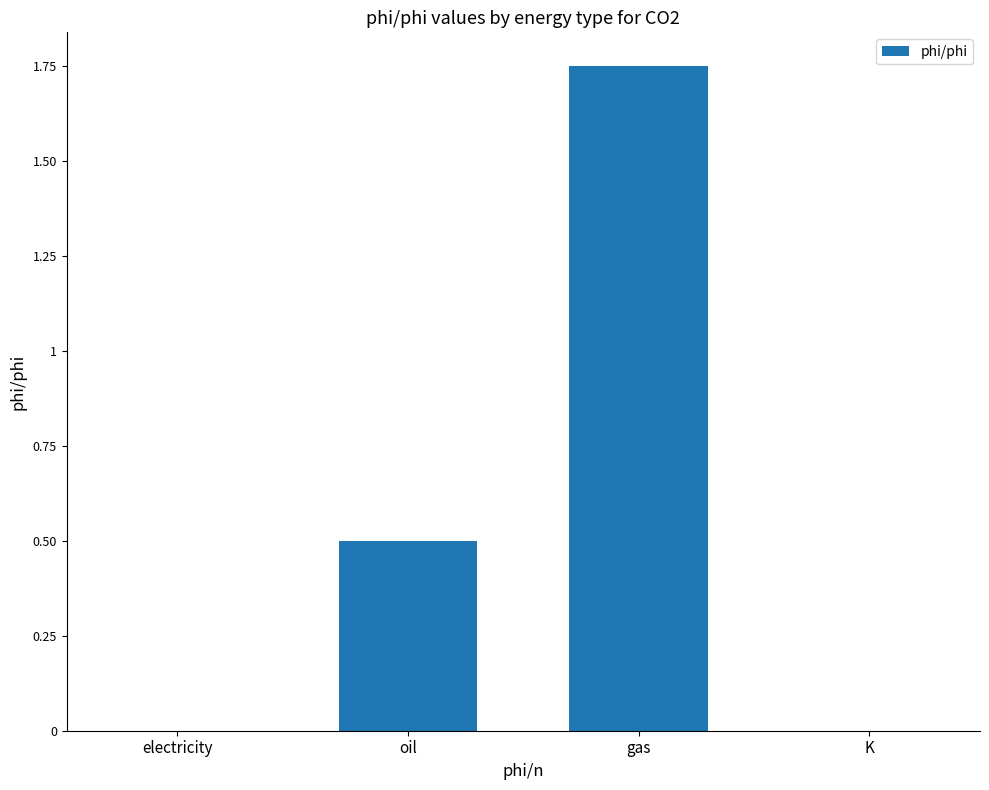

Which category has the highest value across all series?

gas